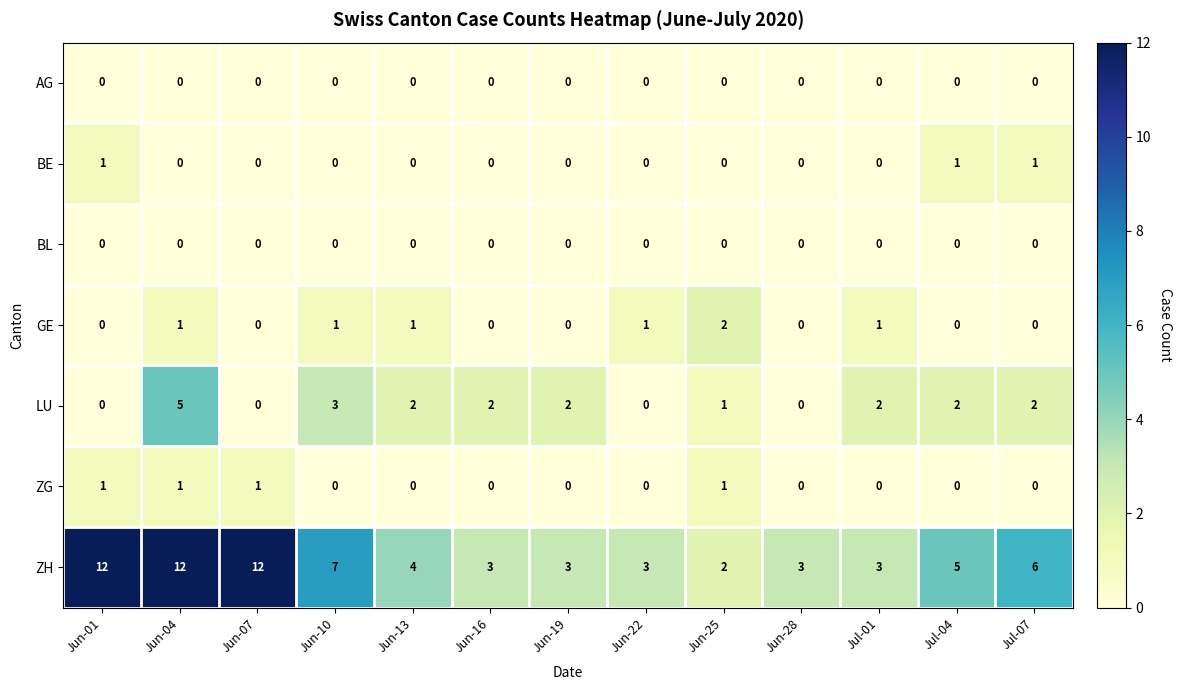

What is the sum of all ZG values?

4